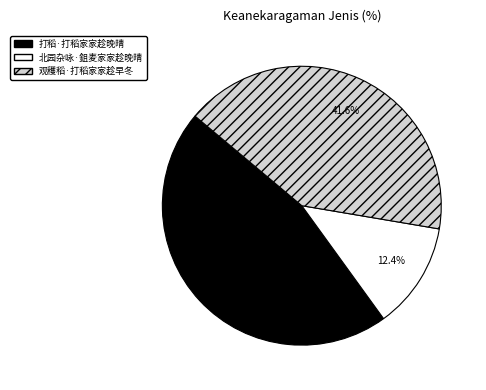

To the nearest percent, what is the combined percentage of 观穫稻·打稻家家趁早冬 and 打稻·打稻家家趁晚晴?

88%